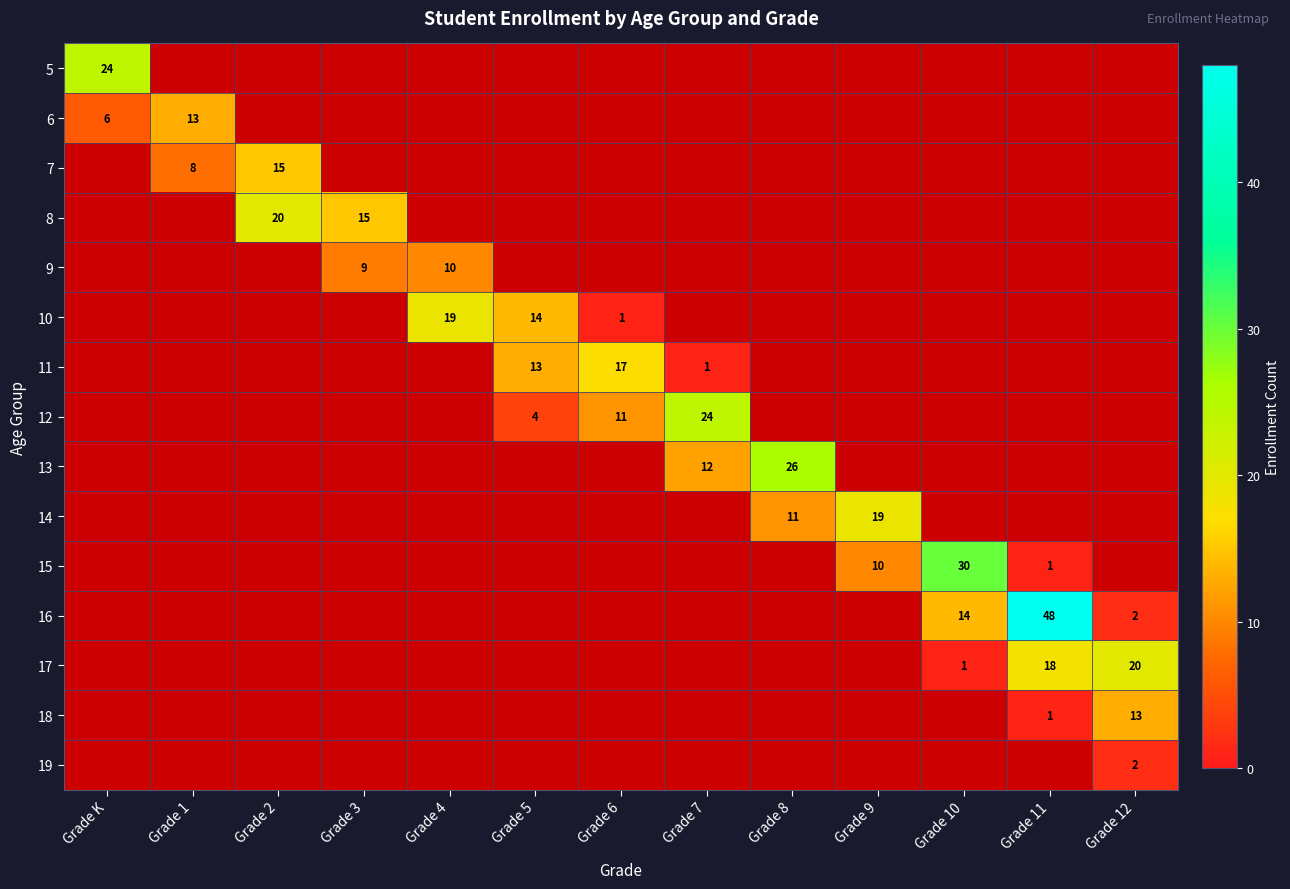

Rank the categories by 15 value from lowest to highest.

Grade K, Grade 1, Grade 2, Grade 3, Grade 4, Grade 5, Grade 6, Grade 7, Grade 8, Grade 12, Grade 11, Grade 9, Grade 10